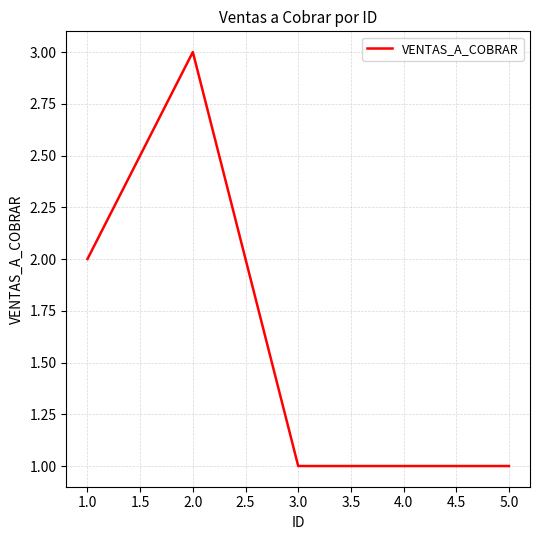

What is the average value?

2